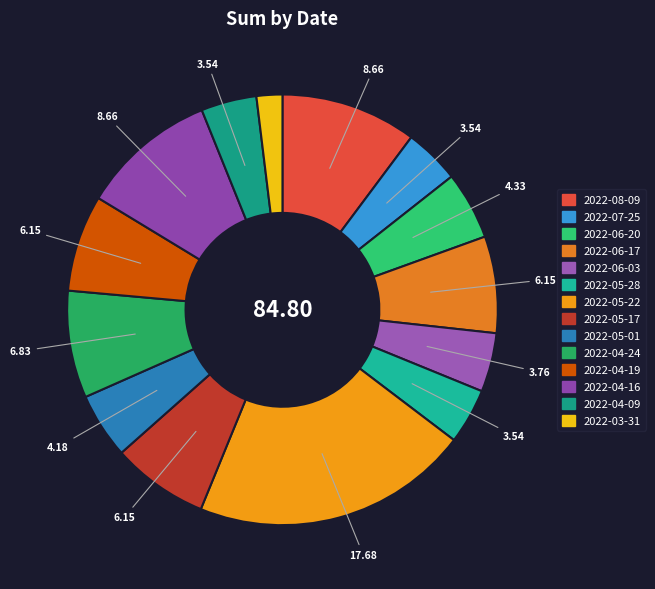

What is the largest slice in the pie chart?

2022-05-22